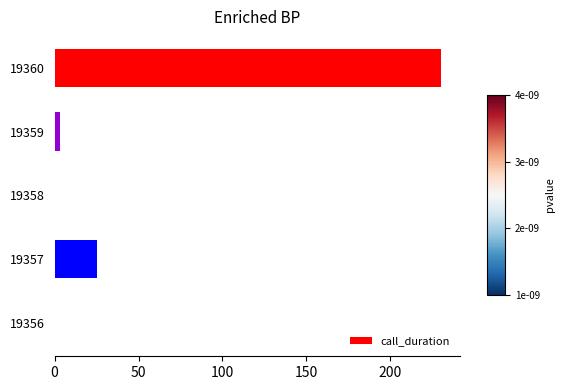

Are the bars horizontal?

Yes